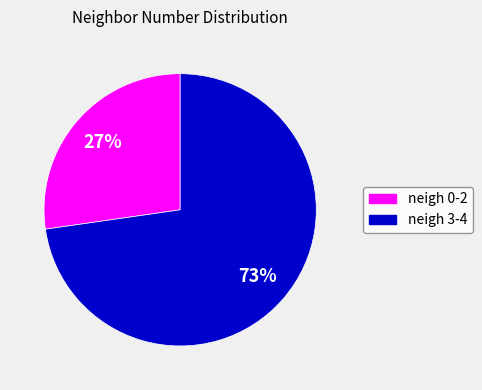

Count the number of slices in the pie.

2